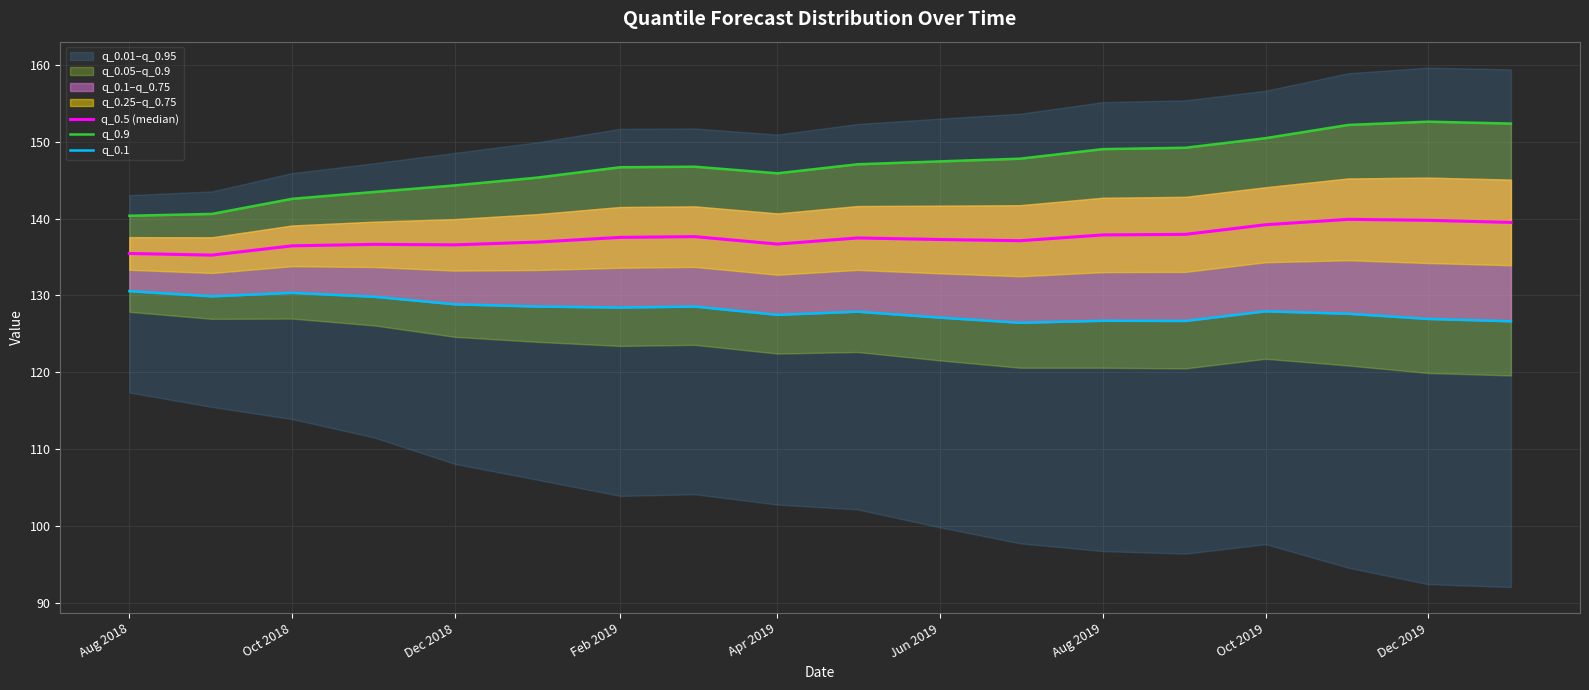

What is the value of the q_0.5 (median) point at the 17th from the left?

139.8